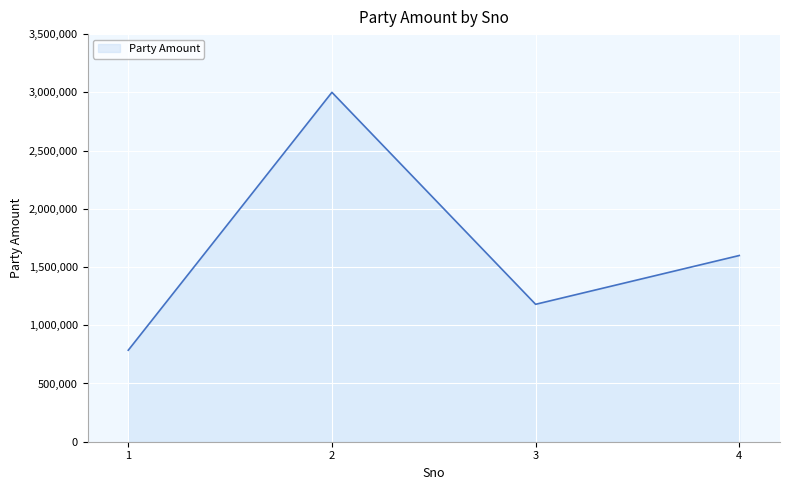

Rank the categories by value from highest to lowest.

2, 4, 3, 1